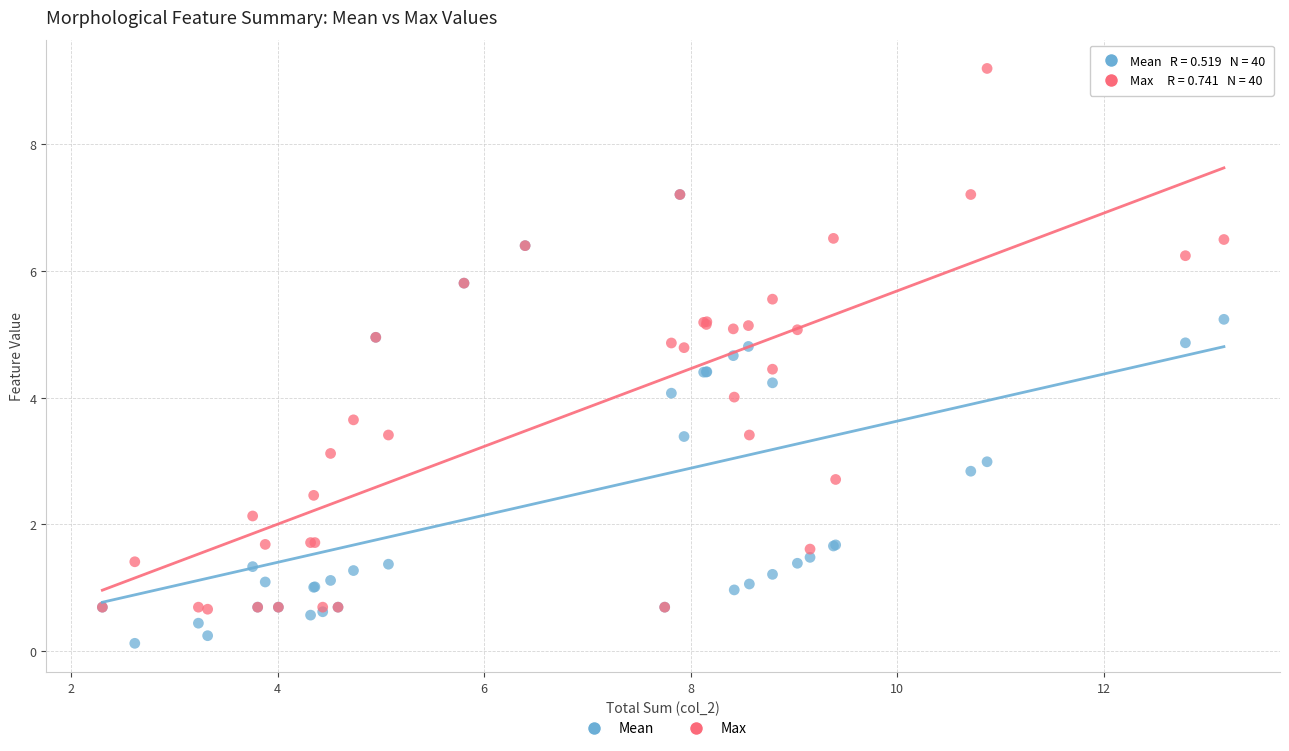

Which series reaches the minimum Y coordinate?

Mean